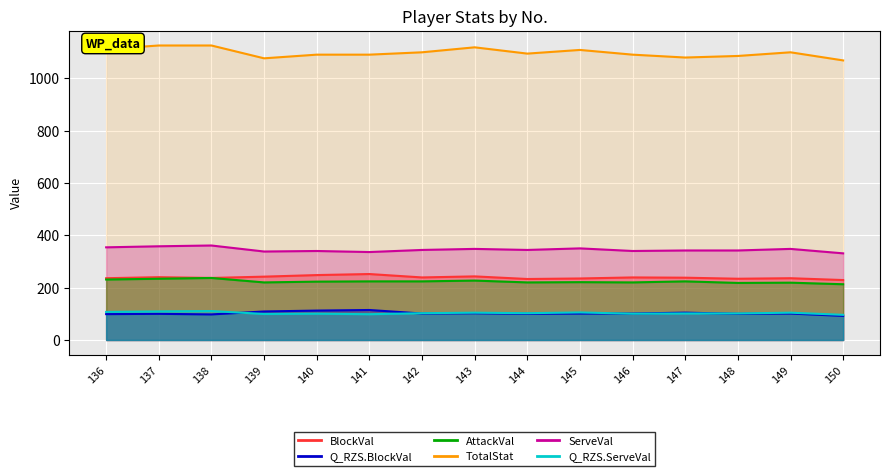

At which label does TotalStat reach its minimum?

150